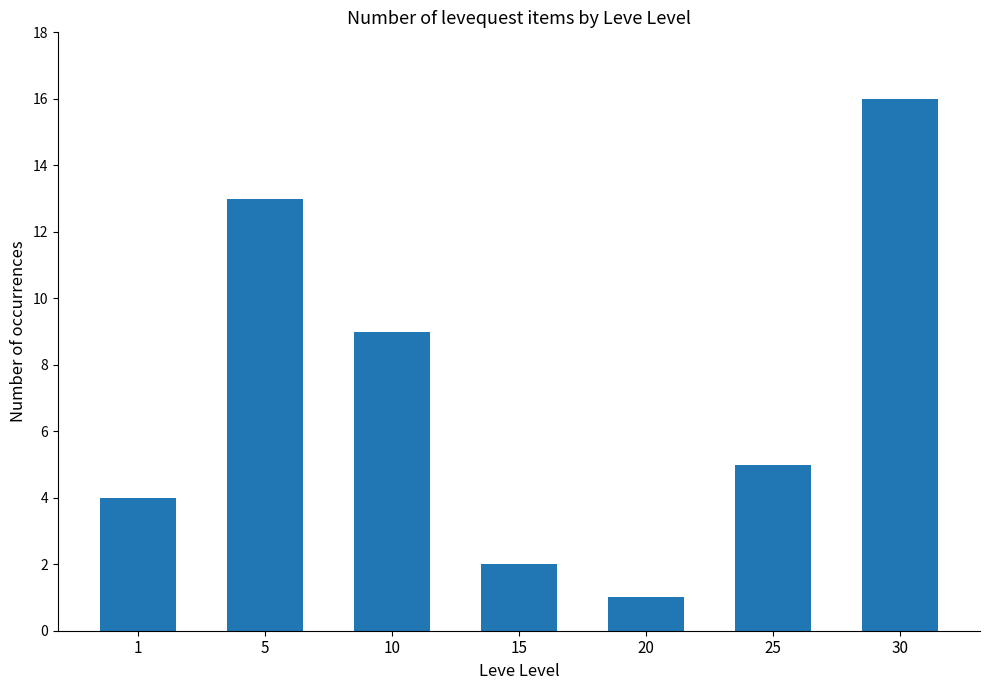

What is the difference between the maximum and minimum values?

15